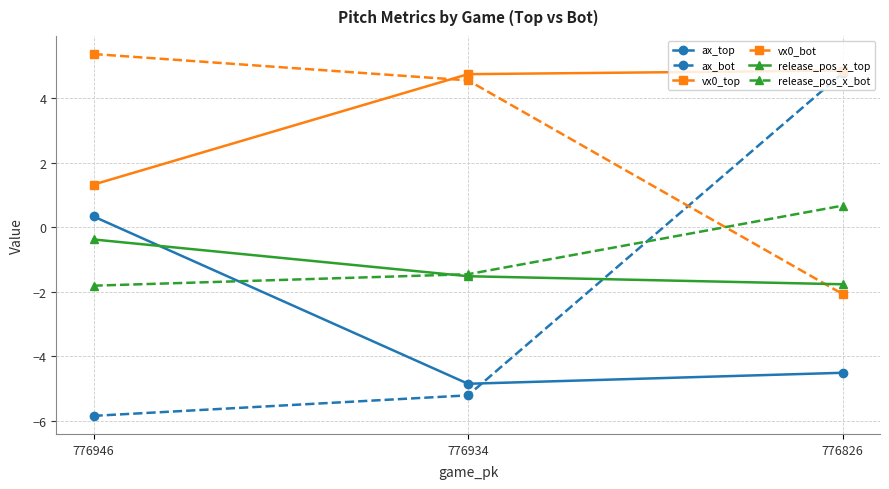

What are all the series names shown in the legend?

ax_top, ax_bot, vx0_top, vx0_bot, release_pos_x_top, release_pos_x_bot